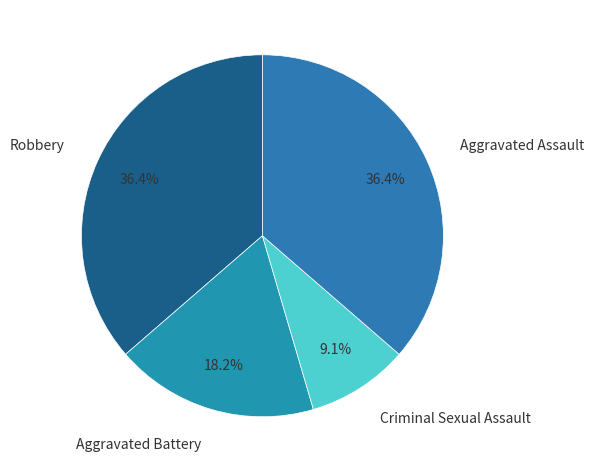

Which slice is the smallest?

Criminal Sexual Assault